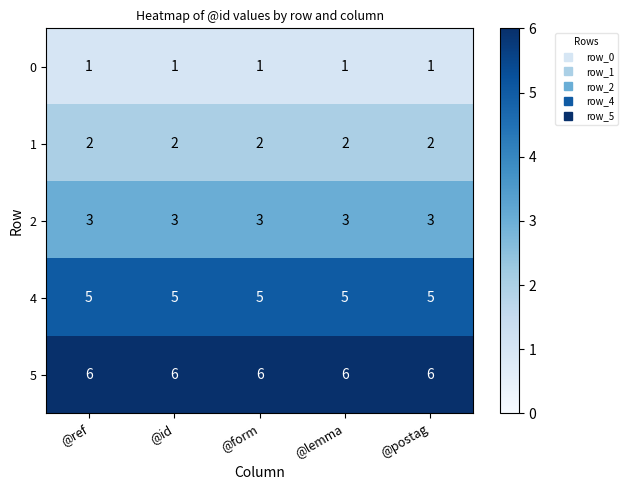

List the series in order of their overall mean, lowest first.

0, 1, 2, 4, 5